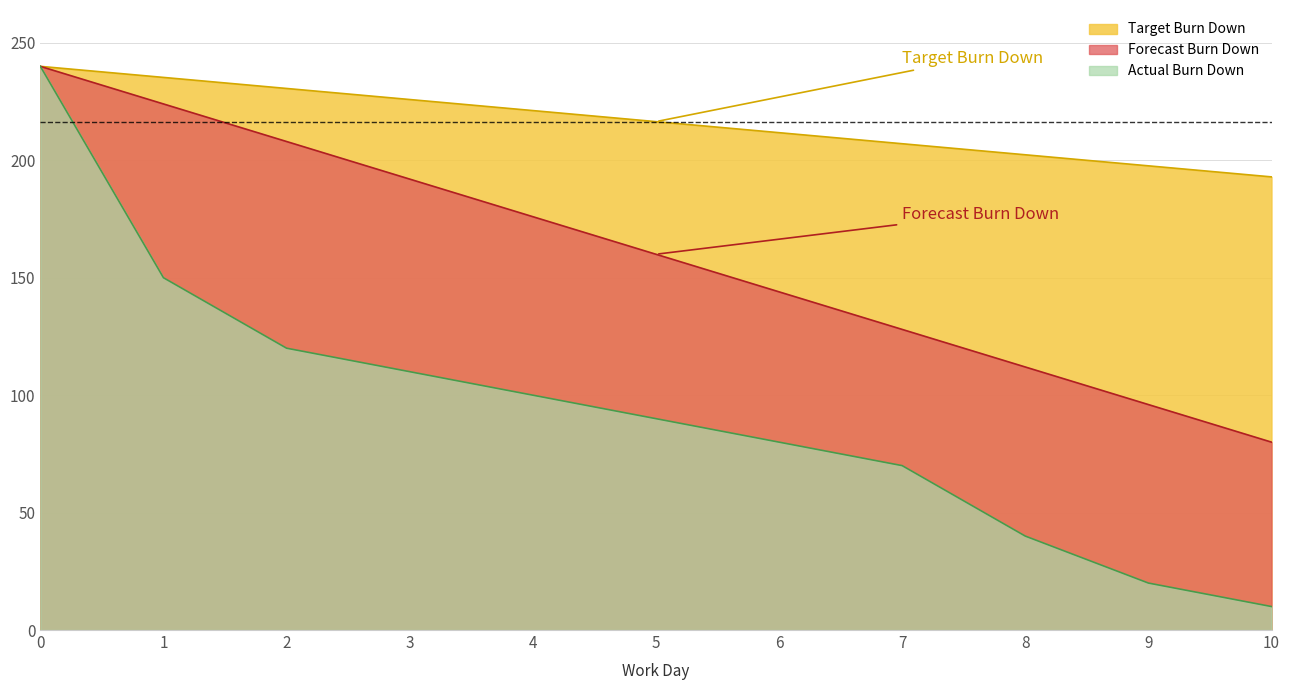

Which series has the widest spread of values?

Actual Burn Down